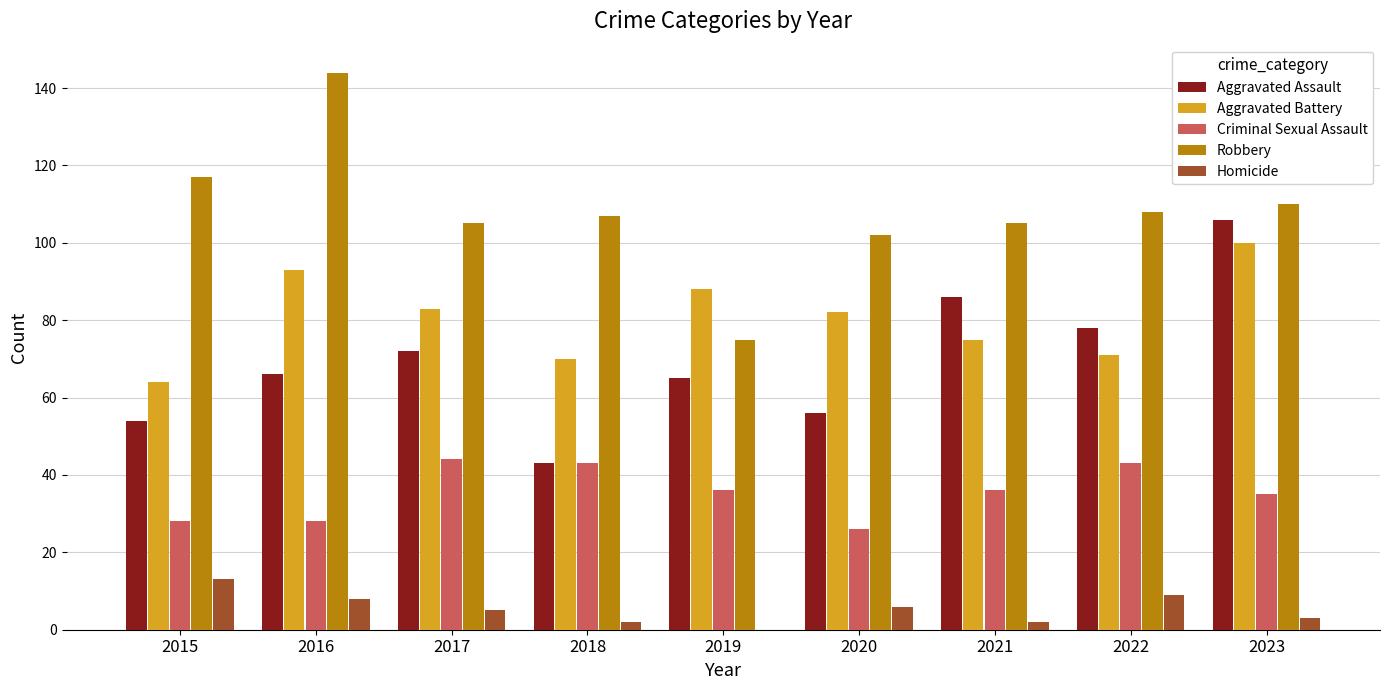

Which label corresponds to the largest value in the chart?

2016